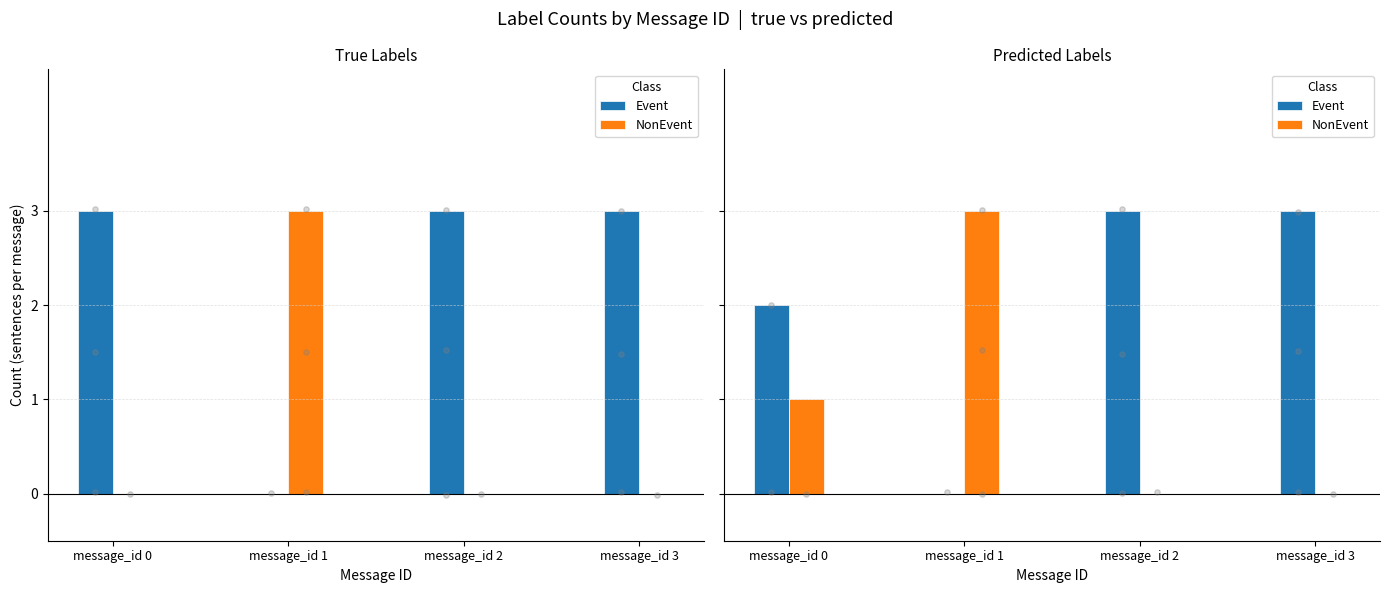

Is the value of Event at message_id 1 greater than the value of NonEvent at message_id 2?

No